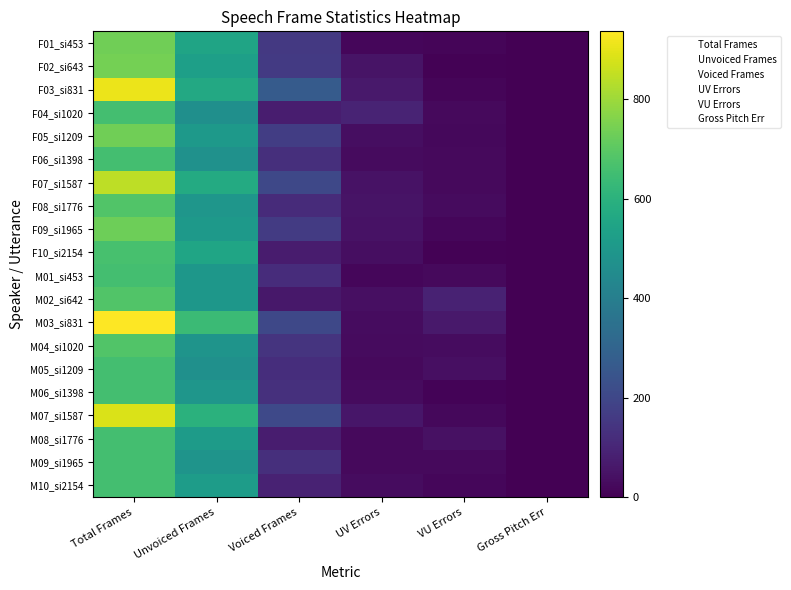

How many data points does each series have?

6